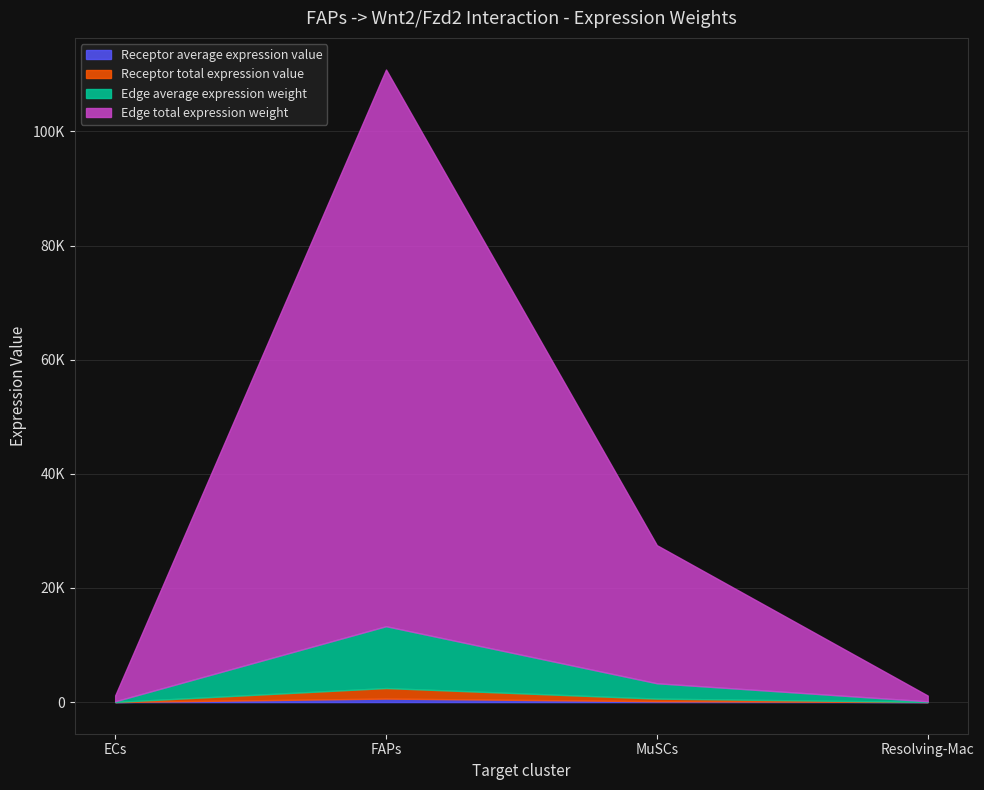

Does the chart display data point markers on the line(s)?

No